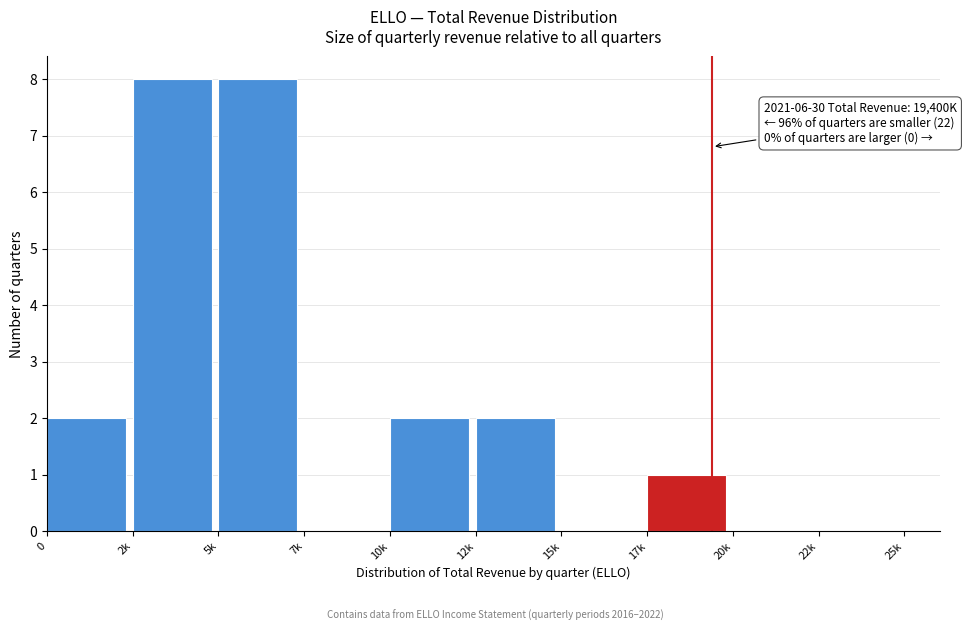

Reading left to right, what are all the values shown in this chart?

0=2	2k=8	5k=8	7k=0	10k=2	12k=2	15k=0	17k=1	20k=0	22k=0